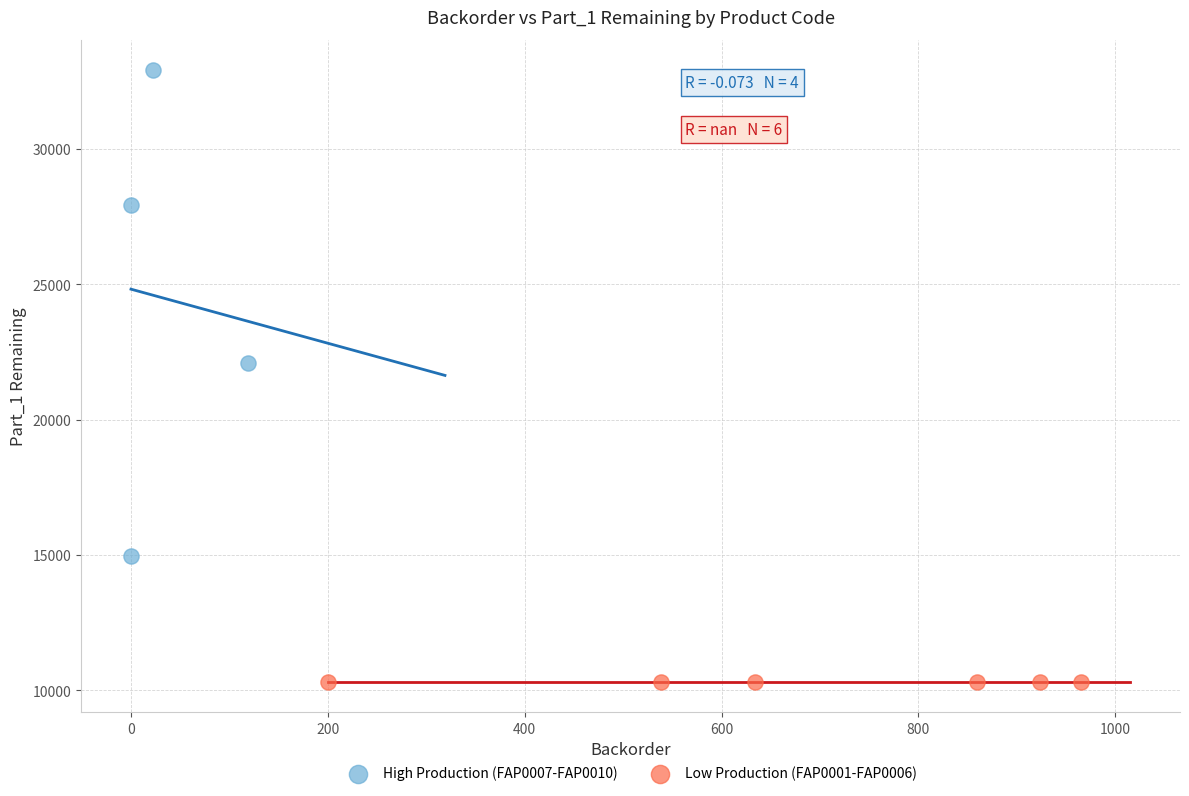

Which series reaches the maximum Y coordinate?

High Production (FAP0007-FAP0010)